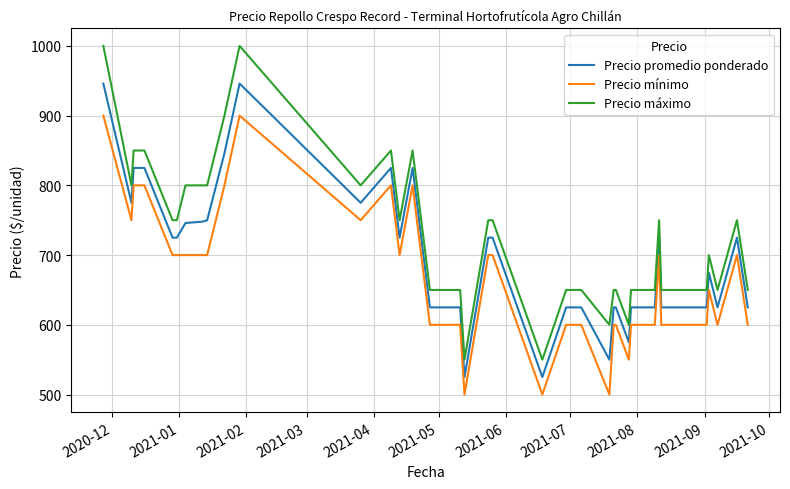

Which series has the largest total across all categories?

Precio máximo